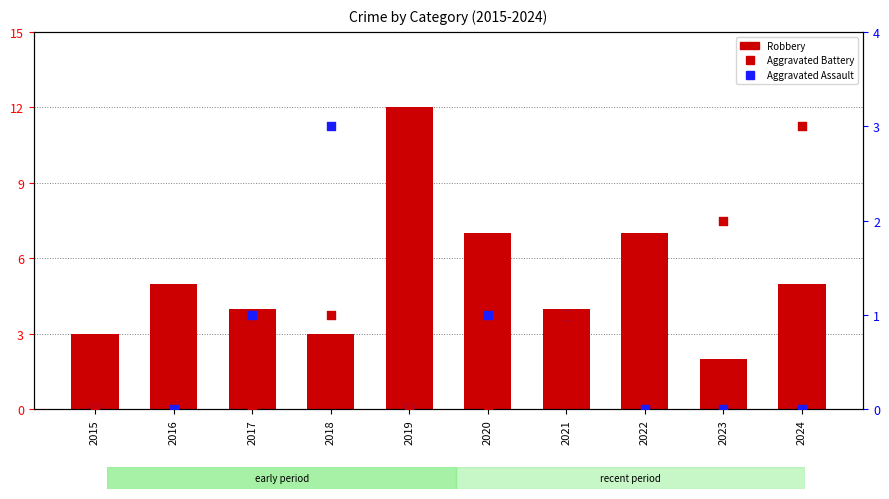

Which series contains the highest Y value?

Robbery